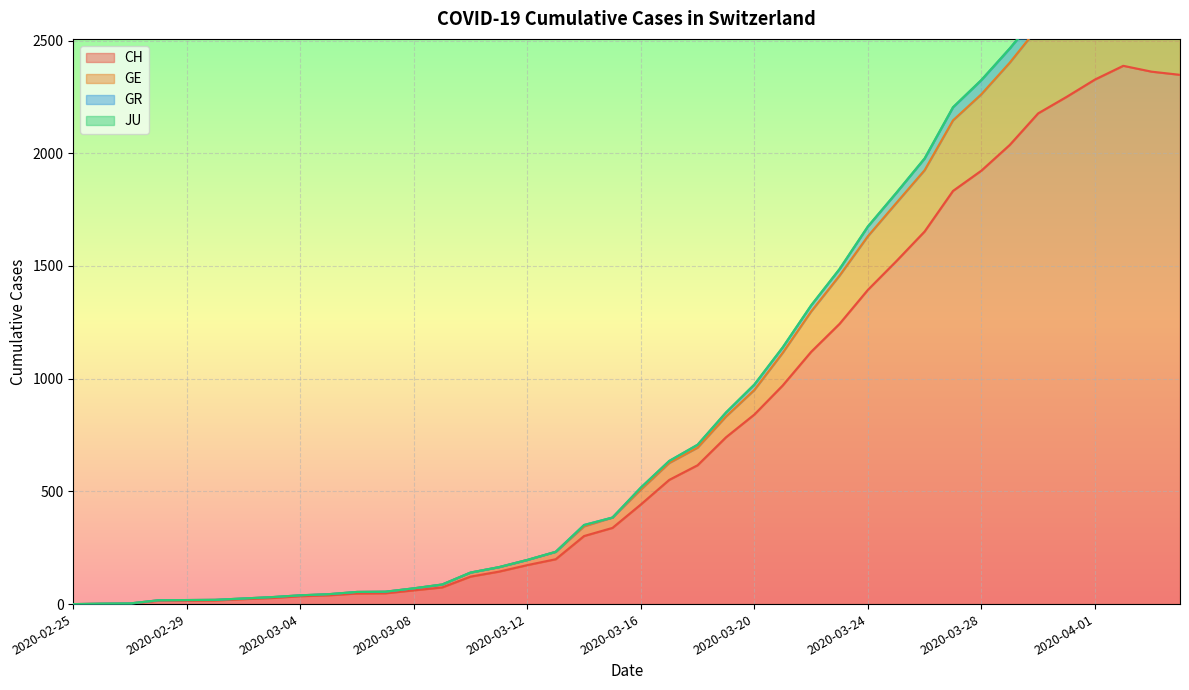

True or false: CH and GR cross at least once.

False